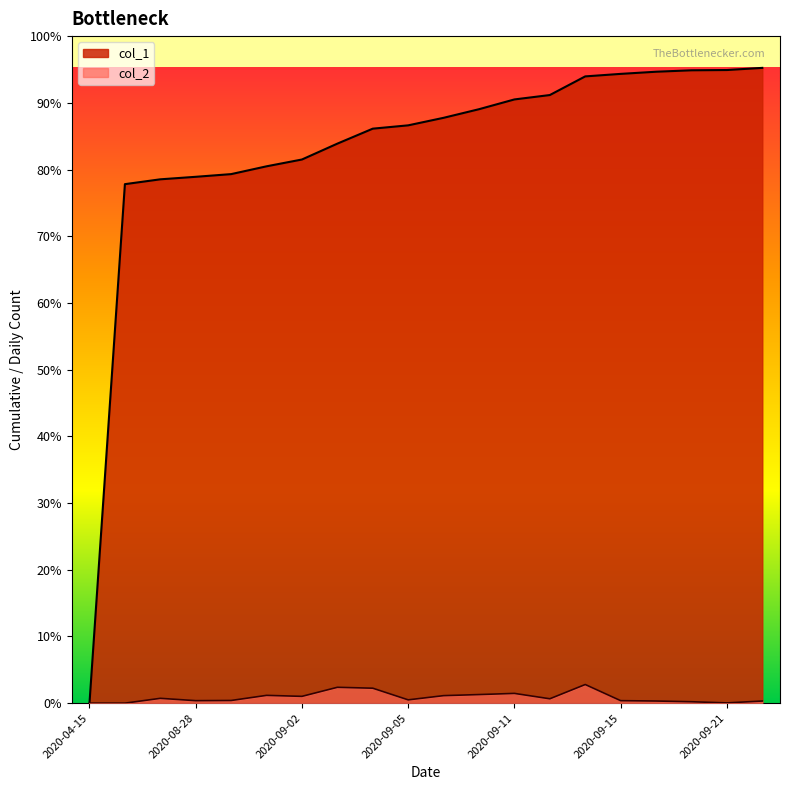

What position from the left is 2020-08-26?

2